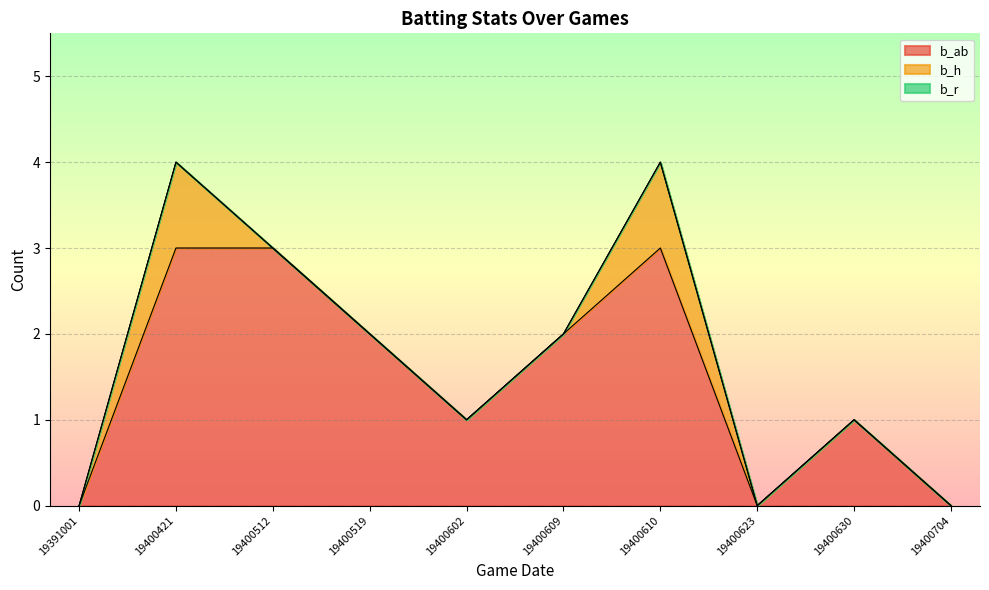

The value of b_ab at 19400519 is 3. True or false?

False